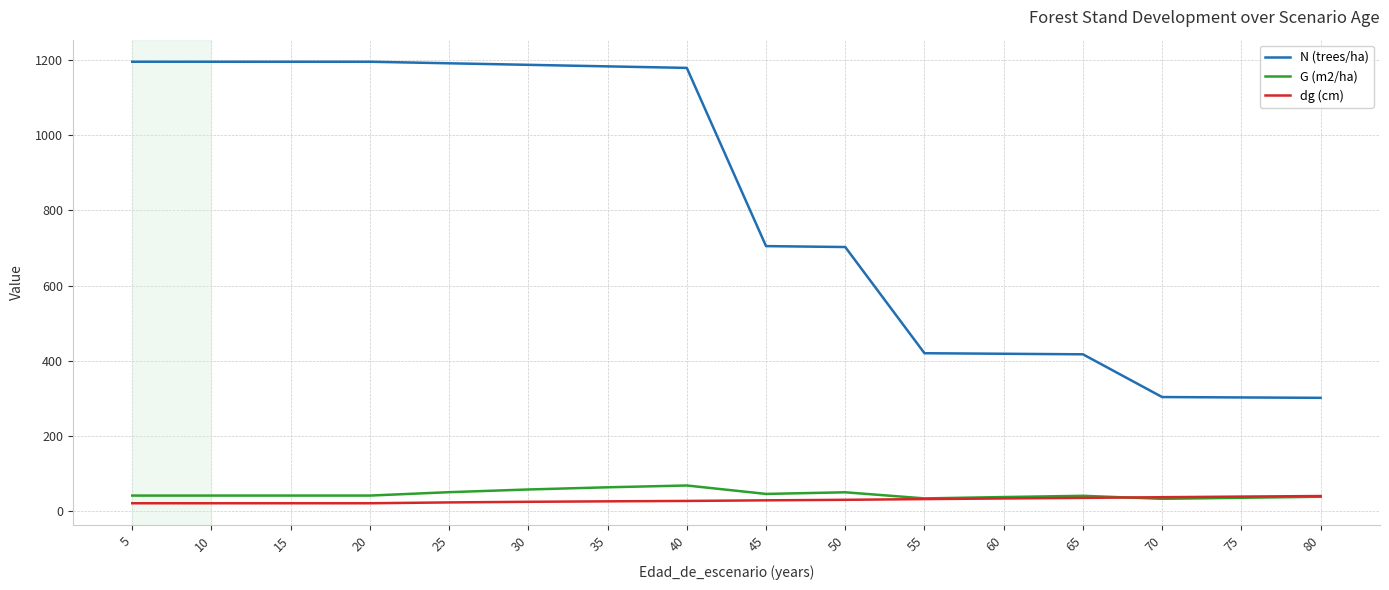

True or false: dg (cm) and N (trees/ha) intersect in this chart.

False